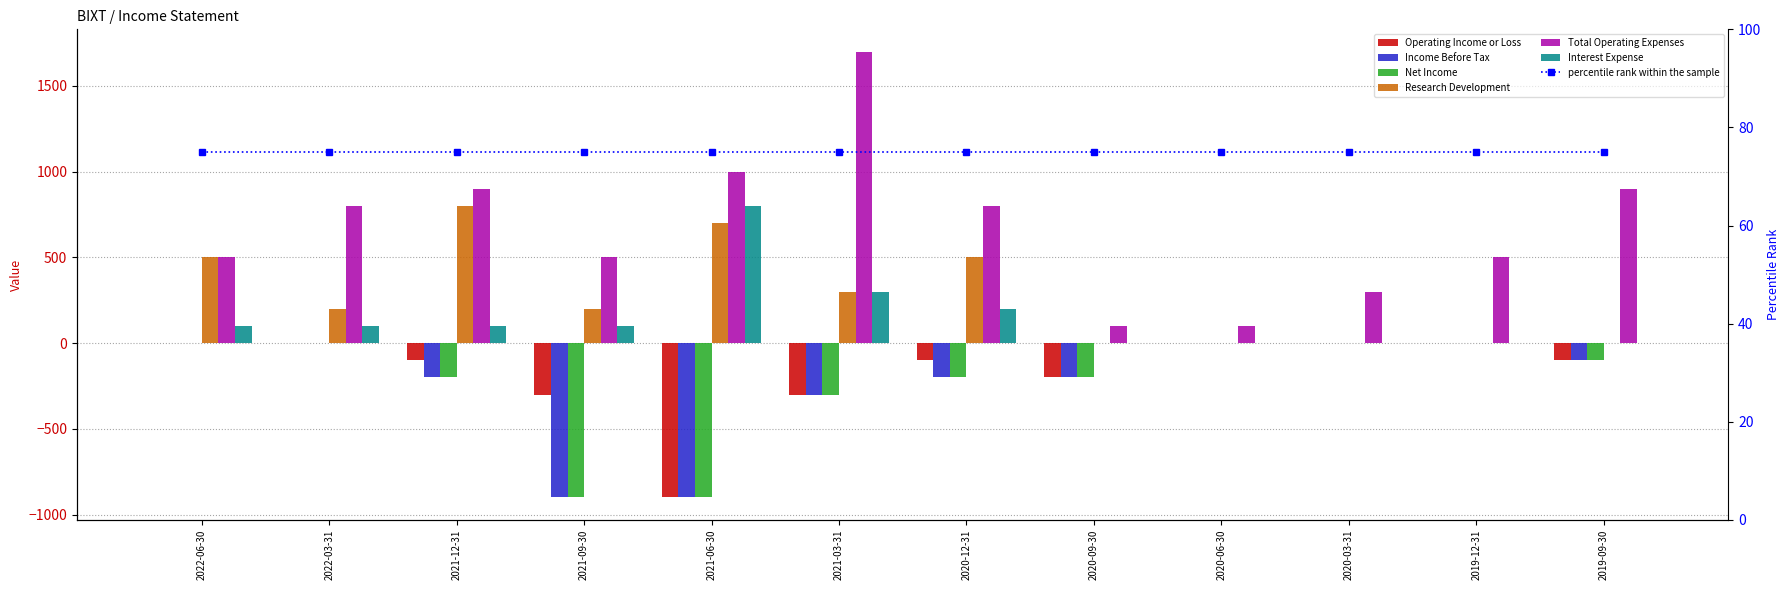

Which series changed the most between 2021-12-31 and 2020-12-31?

Research Development